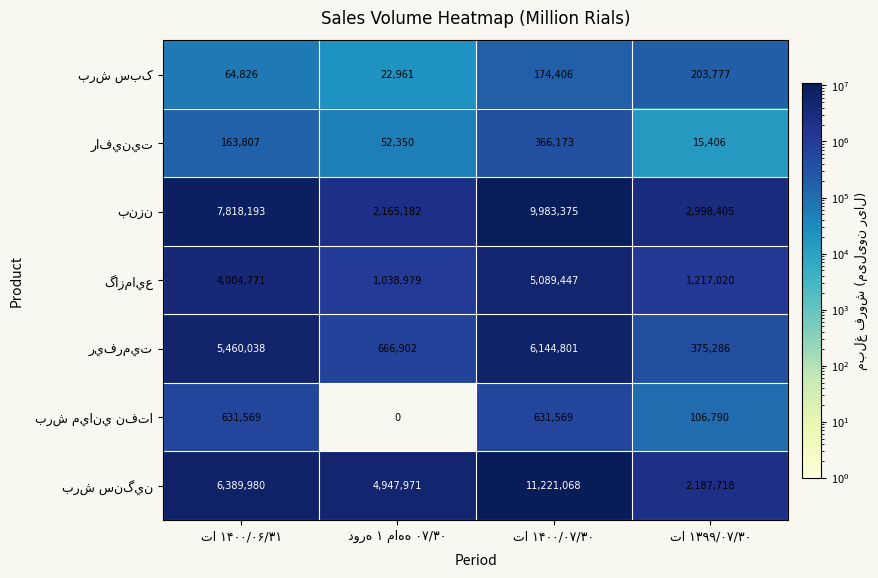

At how many categories does at least one series exceed 4607894?

3